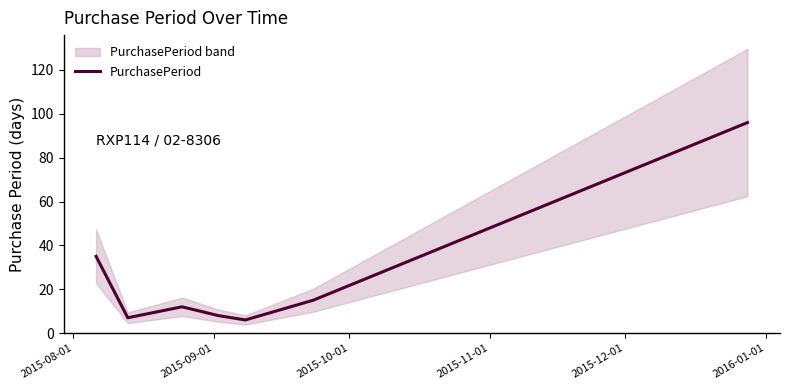

What is the lowest value of the PurchasePeriod series?

6